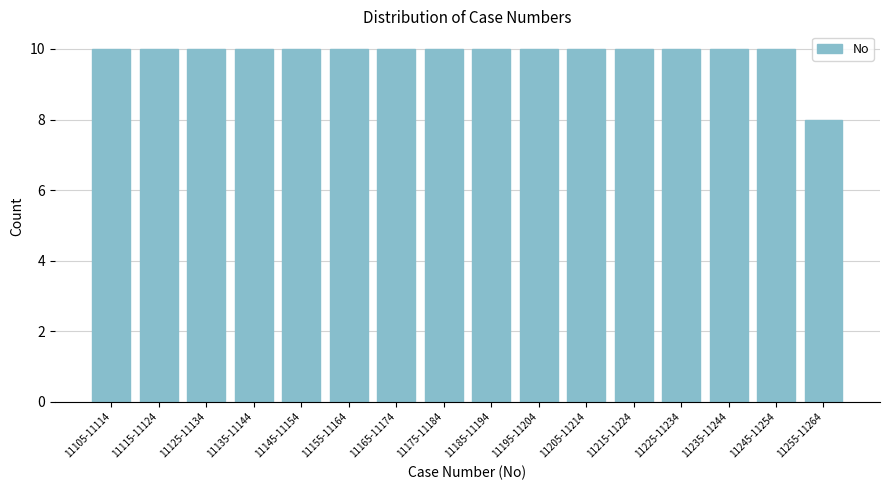

Reading left to right, extract all data points from this chart.

10	10	10	10	10	10	10	10	10	10	10	10	10	10	10	8